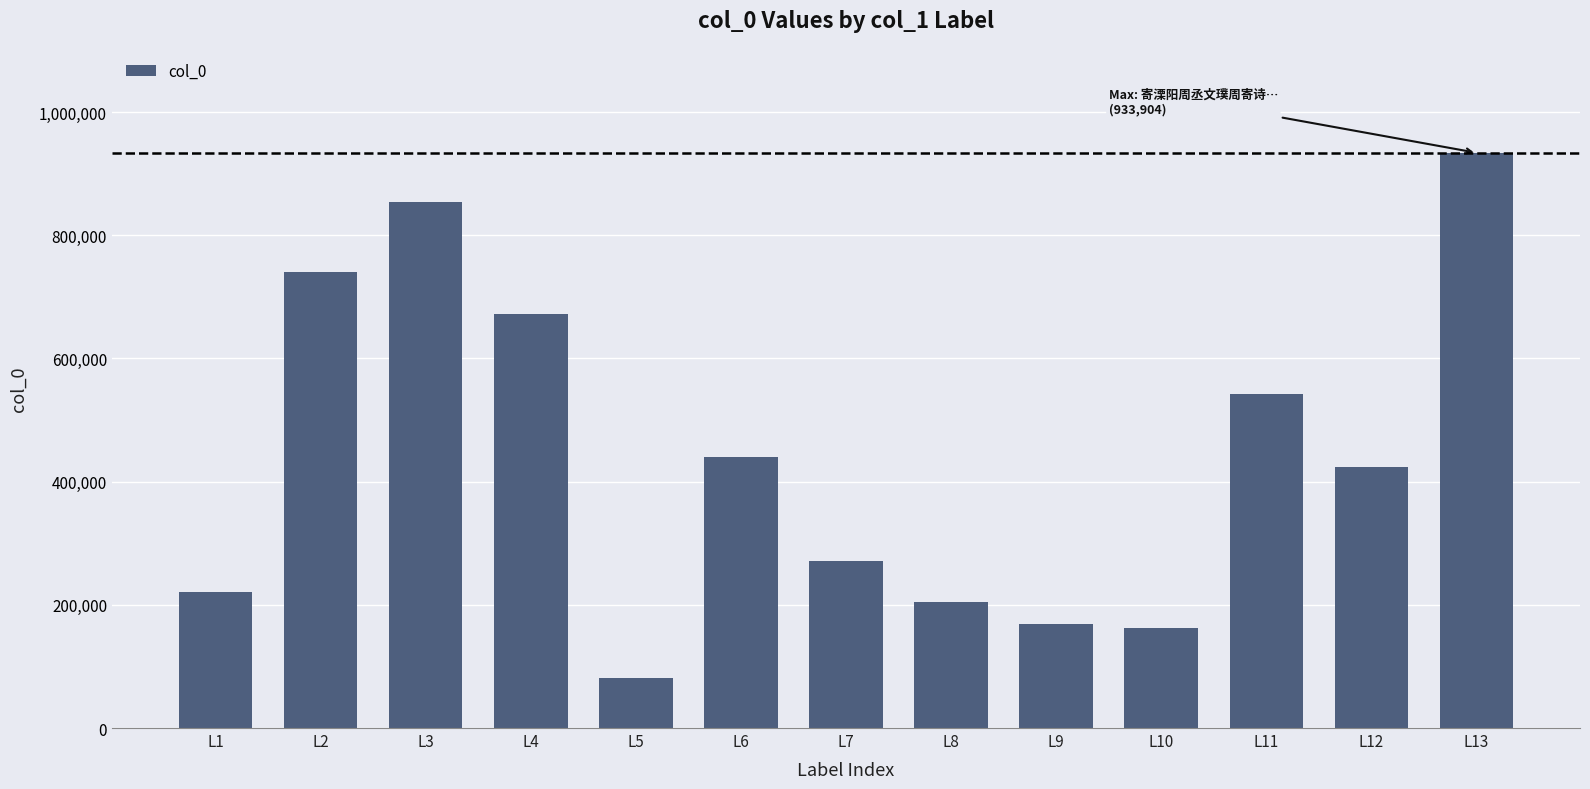

What is the value of the 2nd bar from the left?

740293